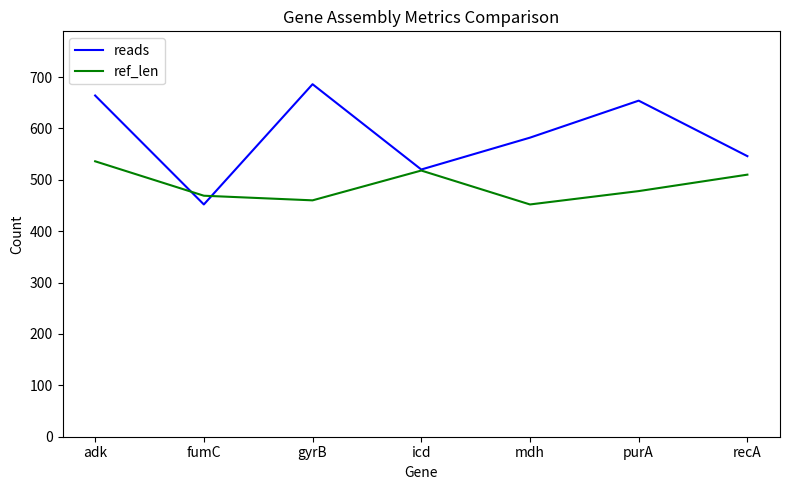

Which label corresponds to the largest value in the chart?

gyrB